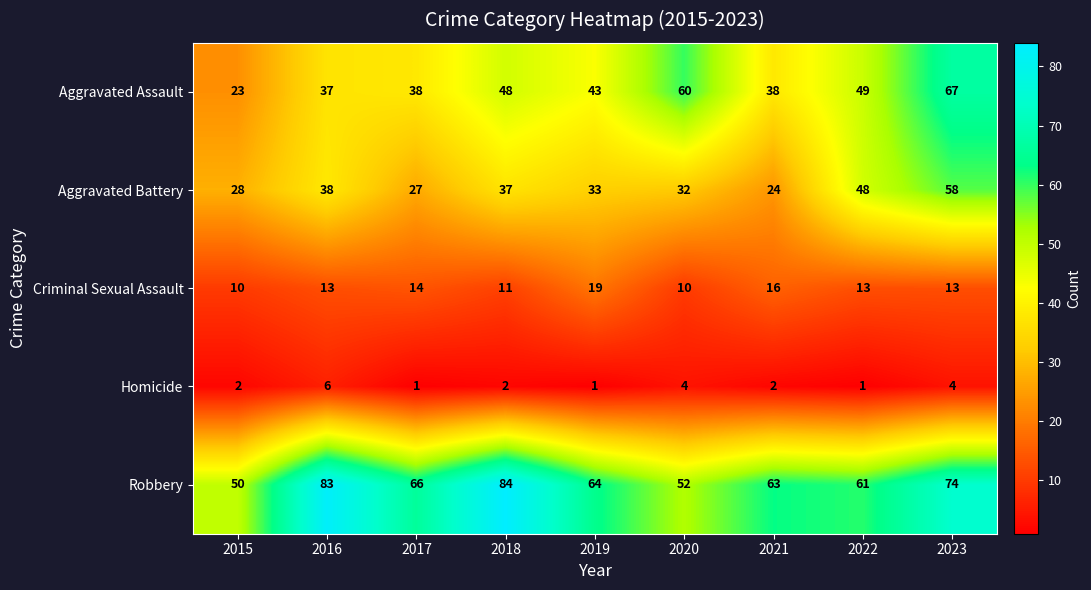

What is the difference between the maximum and minimum values in the Criminal Sexual Assault series?

9